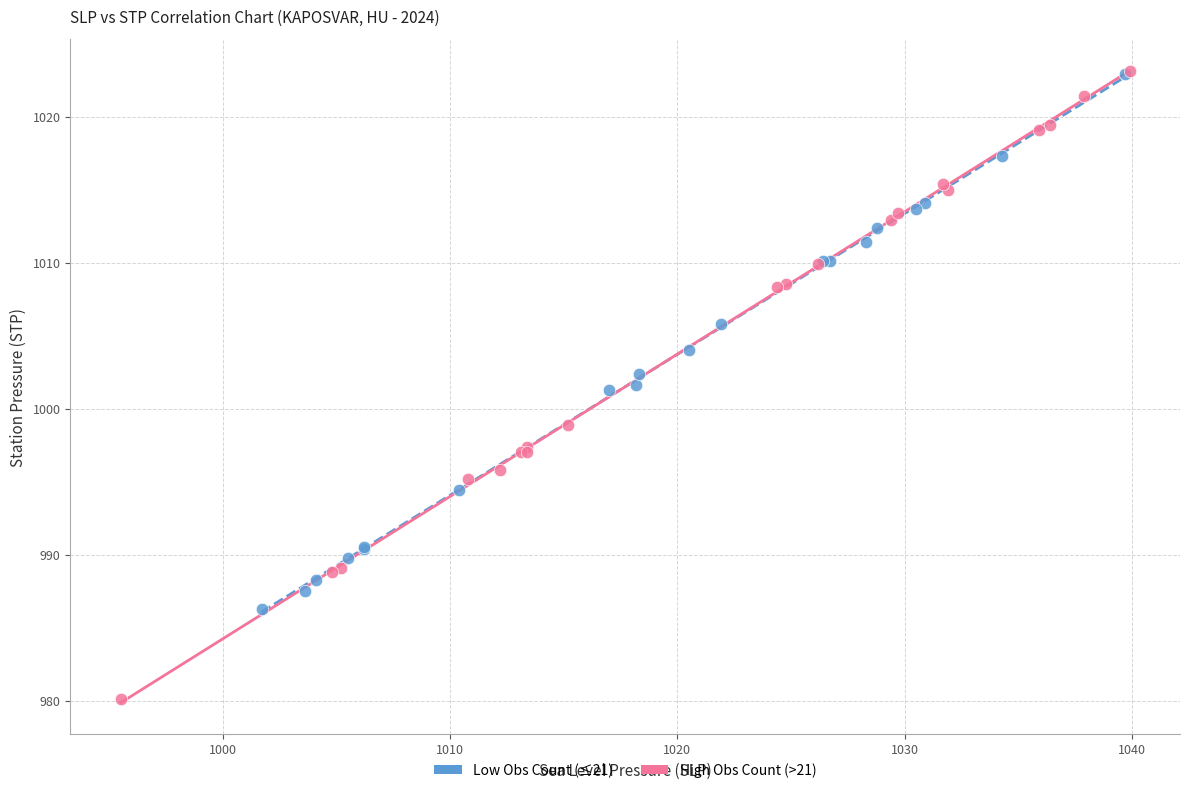

What are all the series names shown in the legend?

Low Obs Count (≤21), High Obs Count (>21)